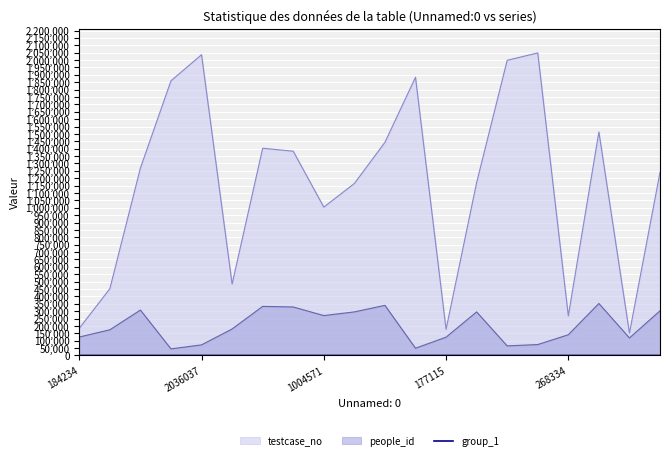

How many lines are shown in the chart?

3